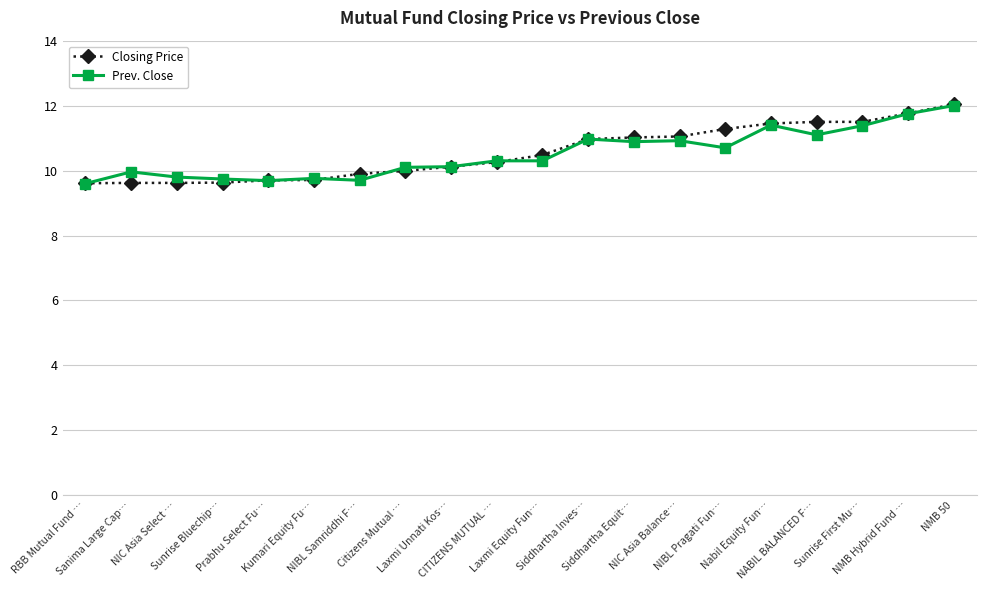

The value of Prev. Close at Sunrise First Mu… is 19.2. True or false?

False